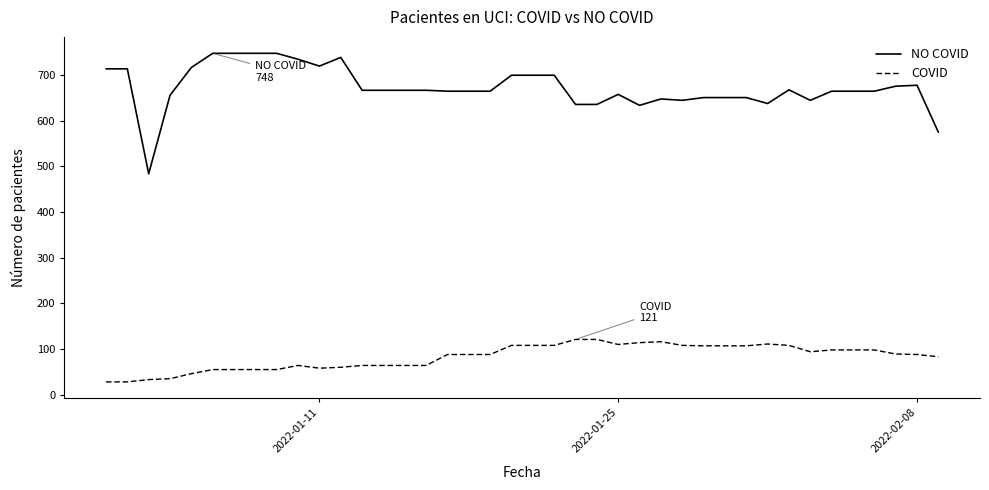

What is the difference between the maximum and minimum values in the NO COVID series?

264